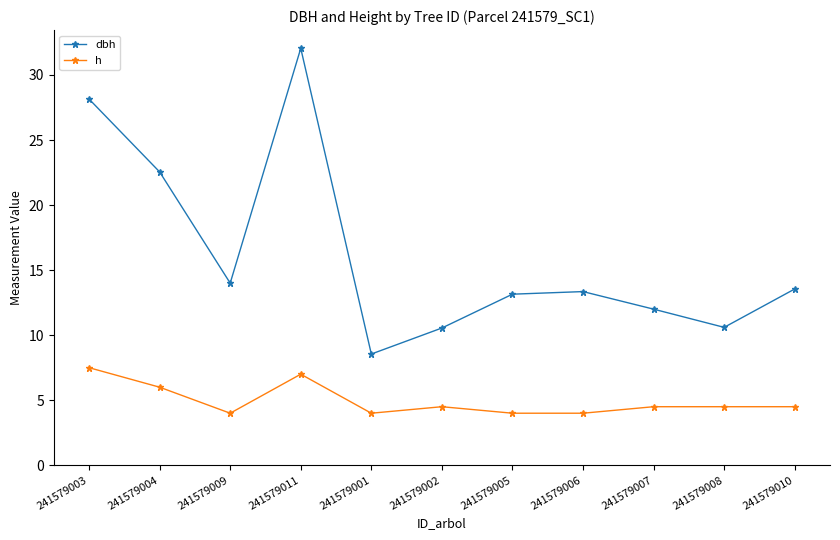

Which label corresponds to the largest value in the chart?

241579011